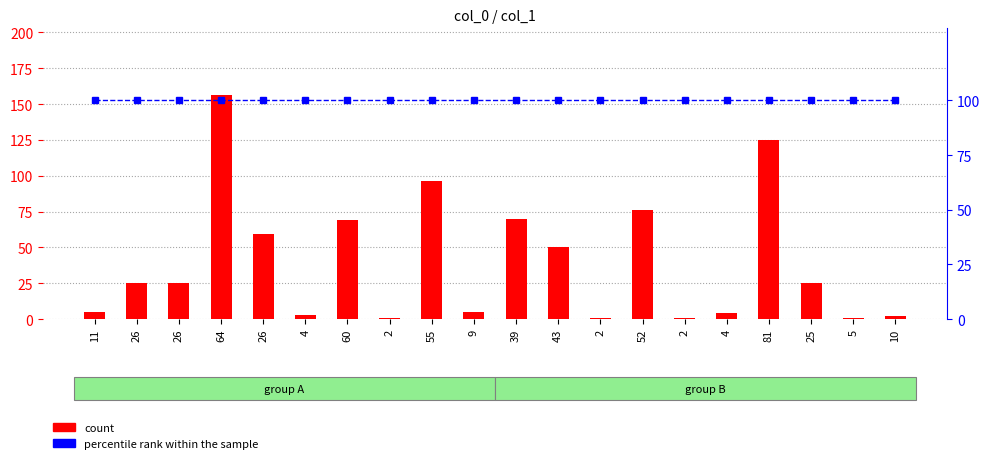

Which series has the largest range (max minus min)?

count